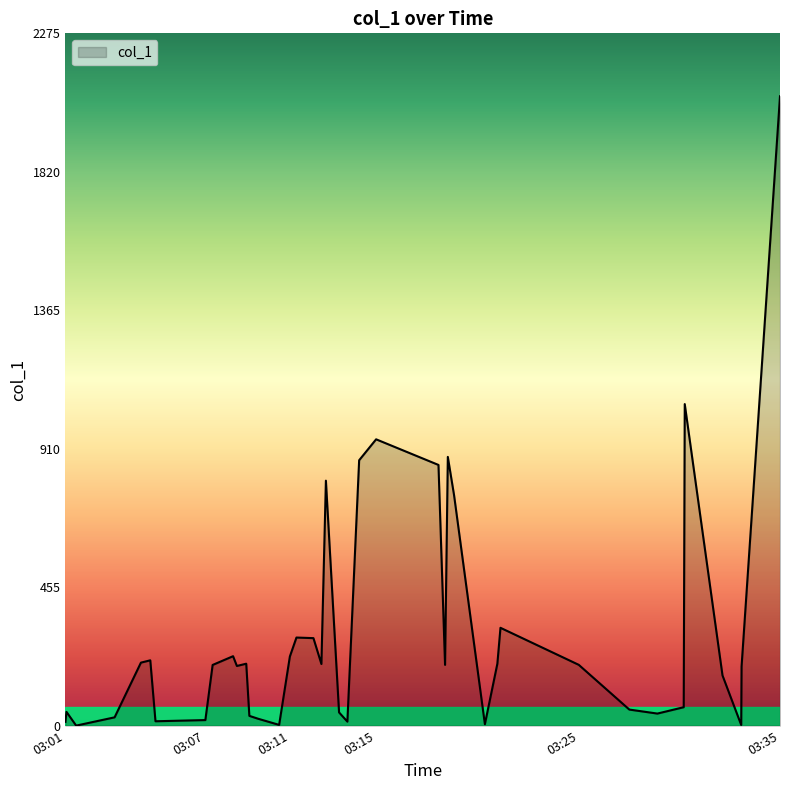

What is the sum of all values?

12168.5